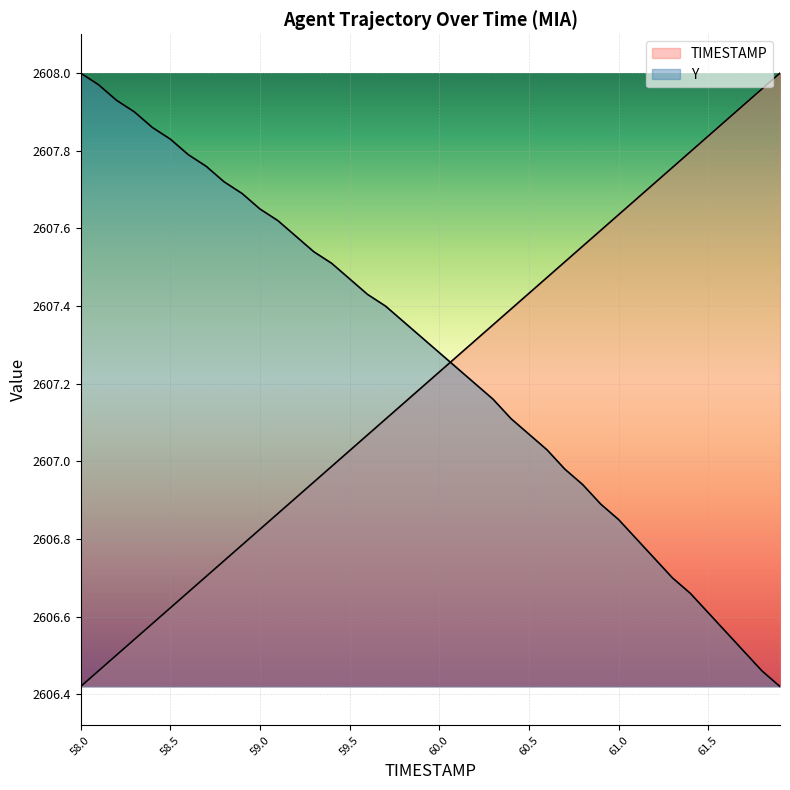

Reading left to right, extract all data points from this chart.

TIMESTAMP: 58.0=2606.4	58.1=2606.5	58.2=2606.5	58.3=2606.5	58.4=2606.6	58.5=2606.6	58.6=2606.7	58.7=2606.7	58.8=2606.7	58.9=2606.8	59.0=2606.8	59.1=2606.9	59.2=2606.9	59.3=2606.9	59.4=2607.0	59.5=2607.0	59.6=2607.1	59.7=2607.1	59.8=2607.1	59.9=2607.2	60.0=2607.2	60.1=2607.3	60.2=2607.3	60.3=2607.4	60.4=2607.4	60.5=2607.4	60.6=2607.5	60.7=2607.5	60.8=2607.6	60.9=2607.6	61.0=2607.6	61.1=2607.7	61.2=2607.7	61.3=2607.8	61.4=2607.8	61.5=2607.8	61.6=2607.9	61.7=2607.9	61.8=2608.0	61.9=2608.0
Y: 58.0=2608.0	58.1=2608.0	58.2=2607.9	58.3=2607.9	58.4=2607.9	58.5=2607.8	58.6=2607.8	58.7=2607.8	58.8=2607.7	58.9=2607.7	59.0=2607.7	59.1=2607.6	59.2=2607.6	59.3=2607.5	59.4=2607.5	59.5=2607.5	59.6=2607.4	59.7=2607.4	59.8=2607.4	59.9=2607.3	60.0=2607.3	60.1=2607.2	60.2=2607.2	60.3=2607.2	60.4=2607.1	60.5=2607.1	60.6=2607.0	60.7=2607.0	60.8=2606.9	60.9=2606.9	61.0=2606.8	61.1=2606.8	61.2=2606.8	61.3=2606.7	61.4=2606.7	61.5=2606.6	61.6=2606.6	61.7=2606.5	61.8=2606.5	61.9=2606.4